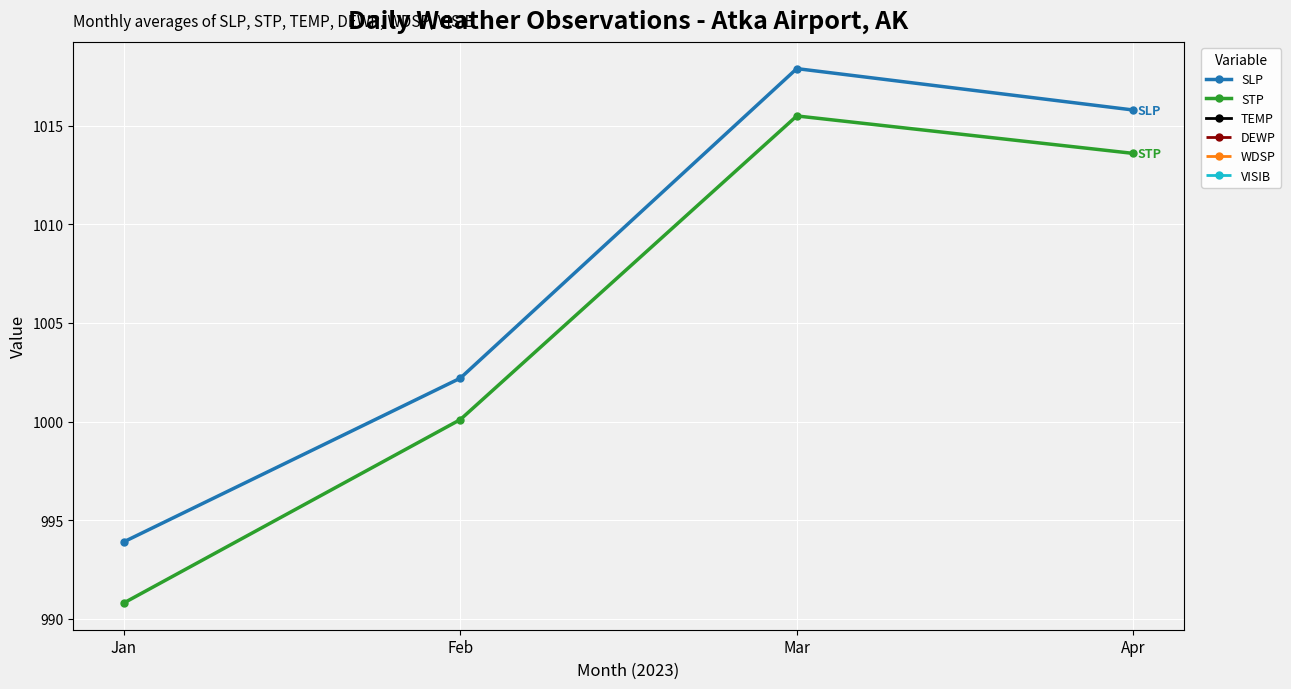

What is the maximum value shown in the chart?

1017.9